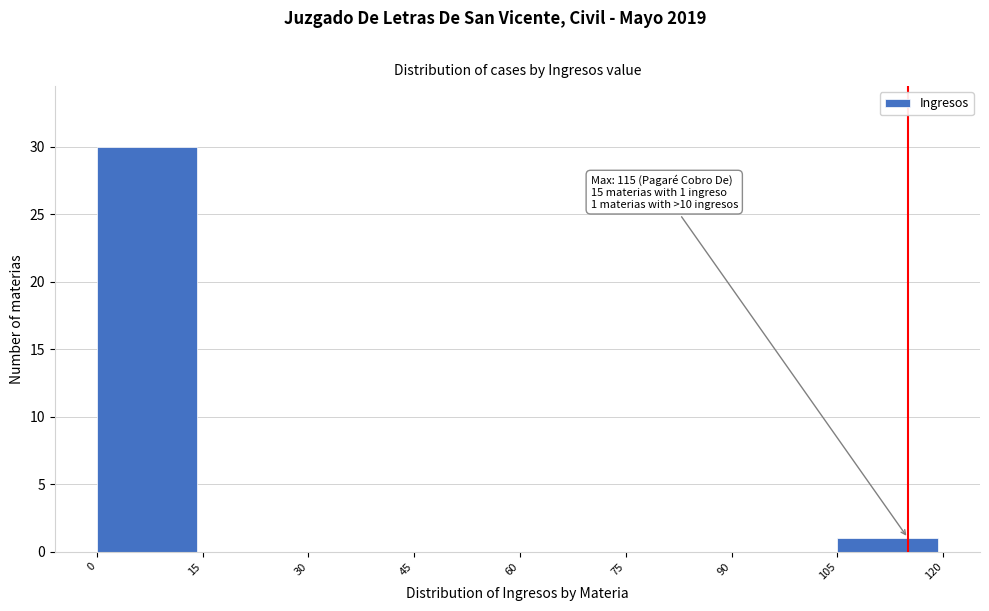

Which range on the x-axis has the tallest bar?

0 to 15